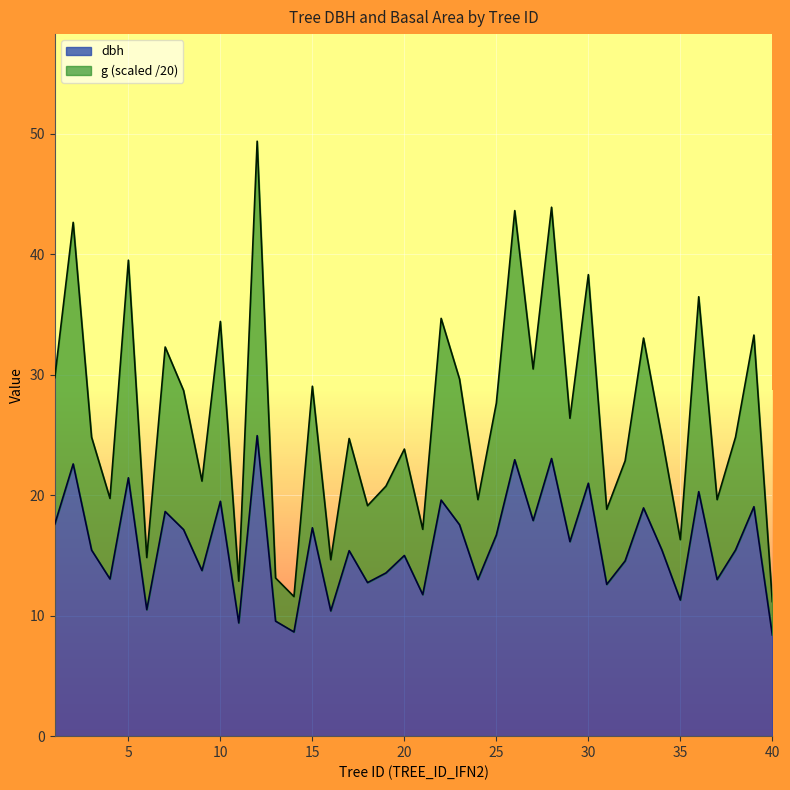

What is the total value across all series at 20?

23.8